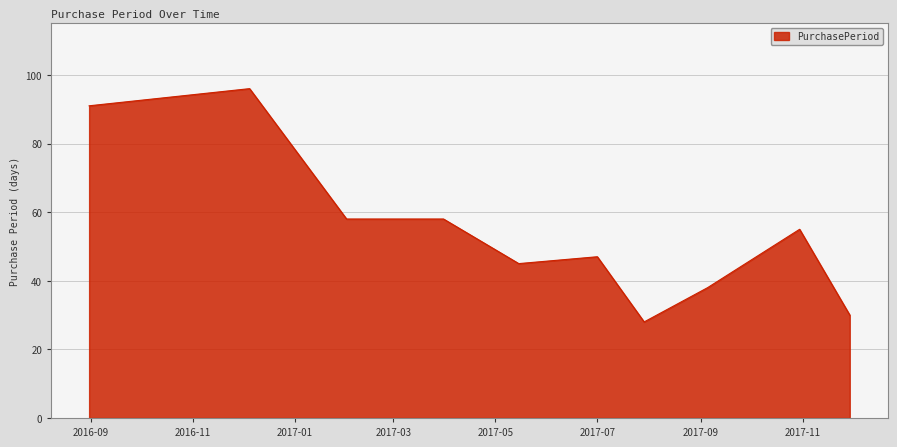

Reading left to right, extract all data points from this chart.

91	96	58	58	45	47	28	38	55	30